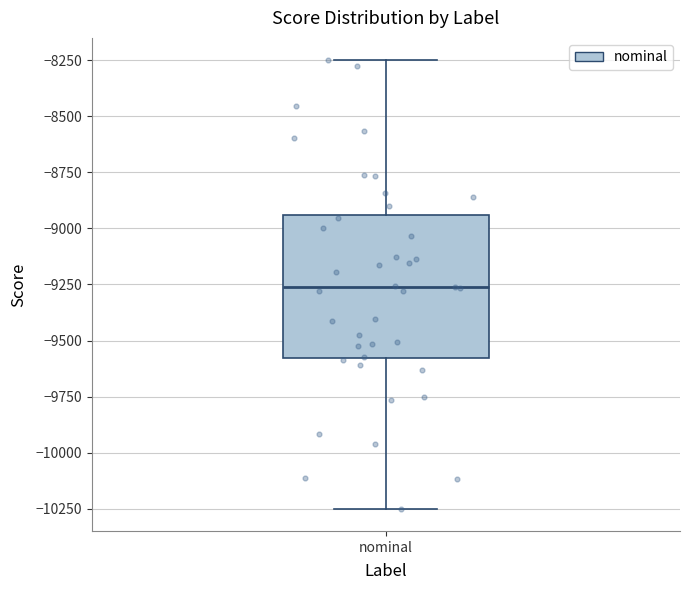

Read this box plot against the y-axis: the position of the median line, the range covered by the box, and the ends of both whiskers. The values are not printed on the chart, so give them approximately, as read against the axis.

median -9250, box -9600 to -8950, whiskers -10250 to -8250